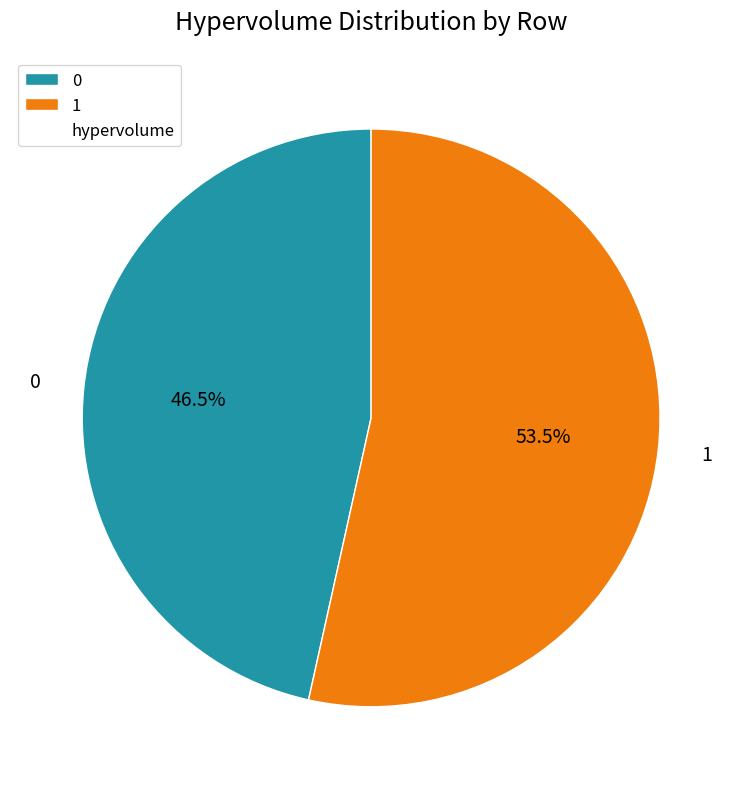

True or false: 0 accounts for 32% of the total.

False